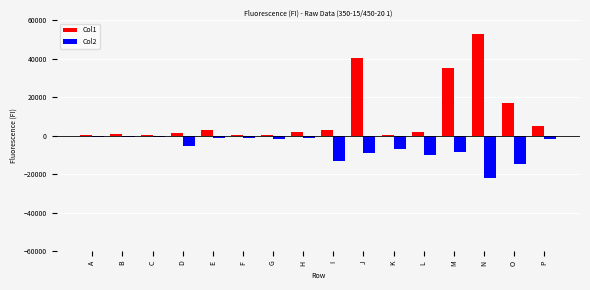

What is the spread (max minus min) of values at H?

2988